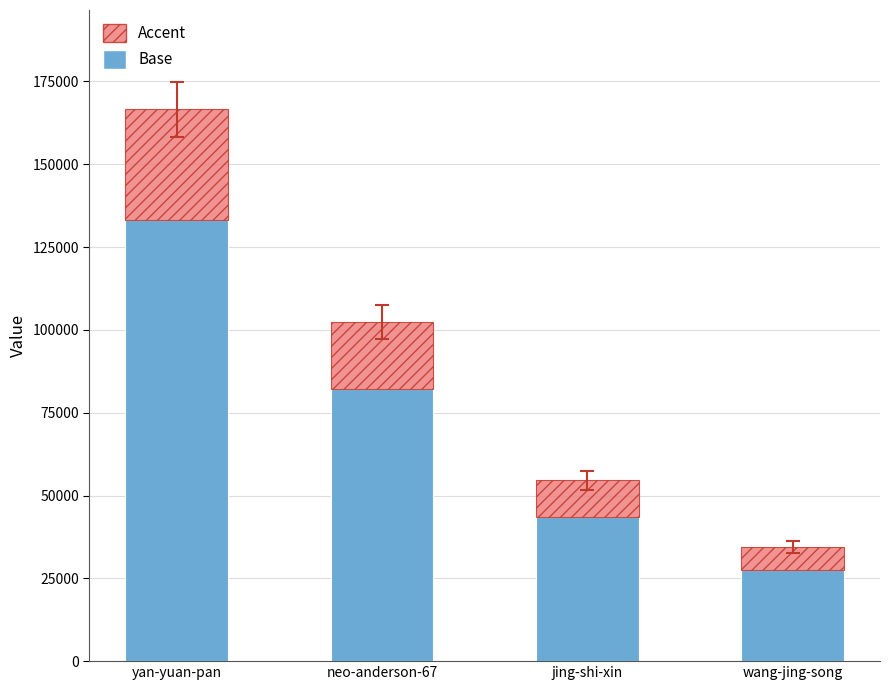

What is the total value across all series at wang-jing-song?

34407.0